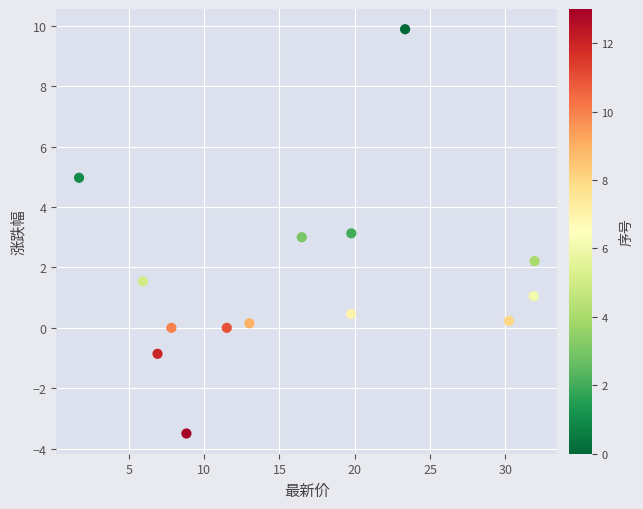

What is the range of X values (max minus min)?

30.2